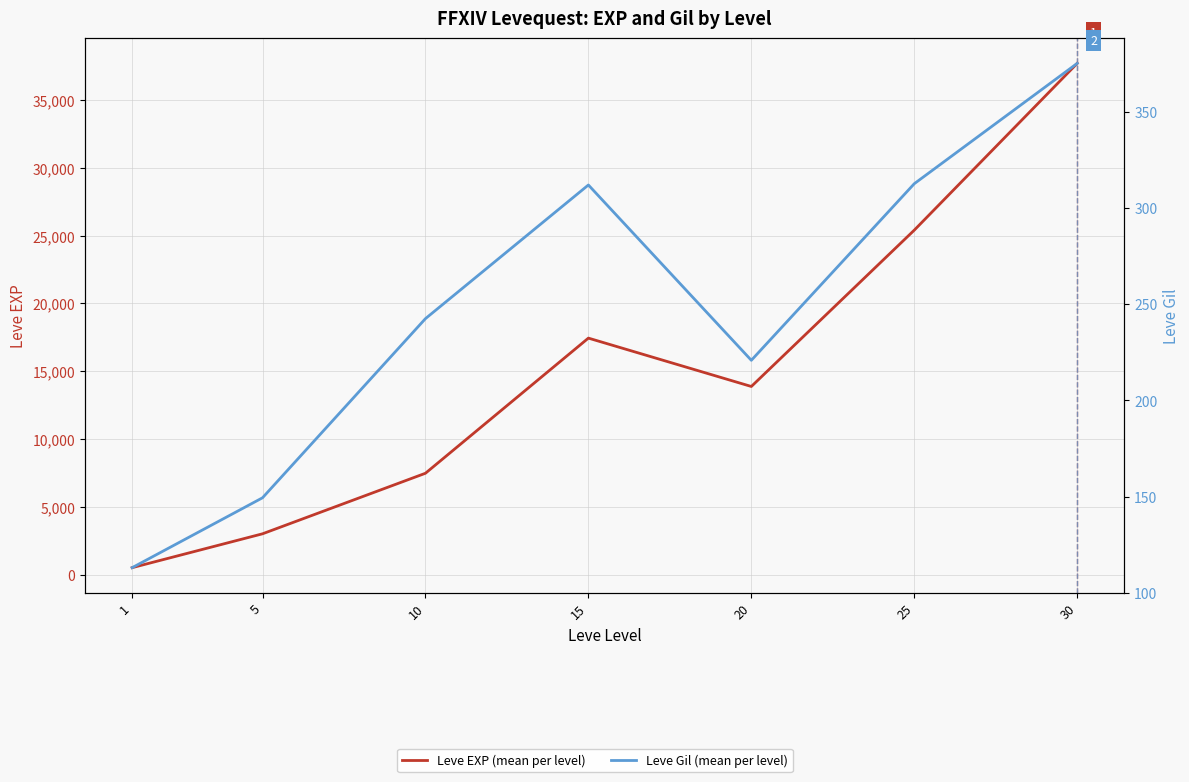

What is the difference between the maximum and minimum values in the Leve Gil (mean per level) series?

262.2